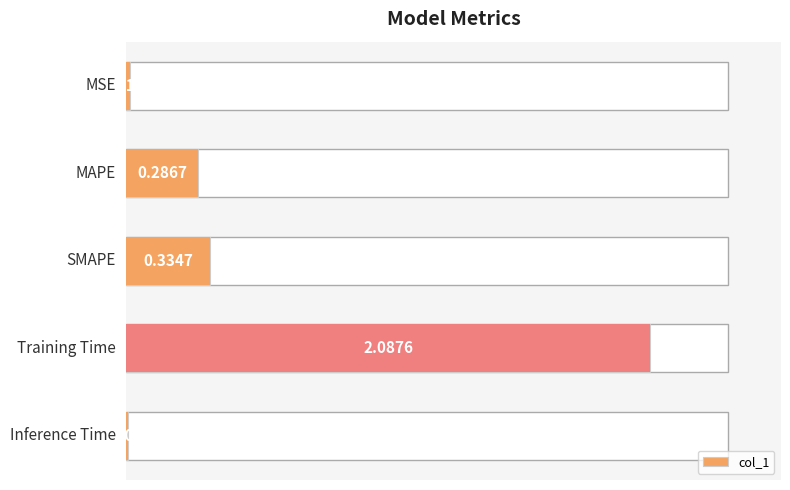

How many bars are there in total?

5